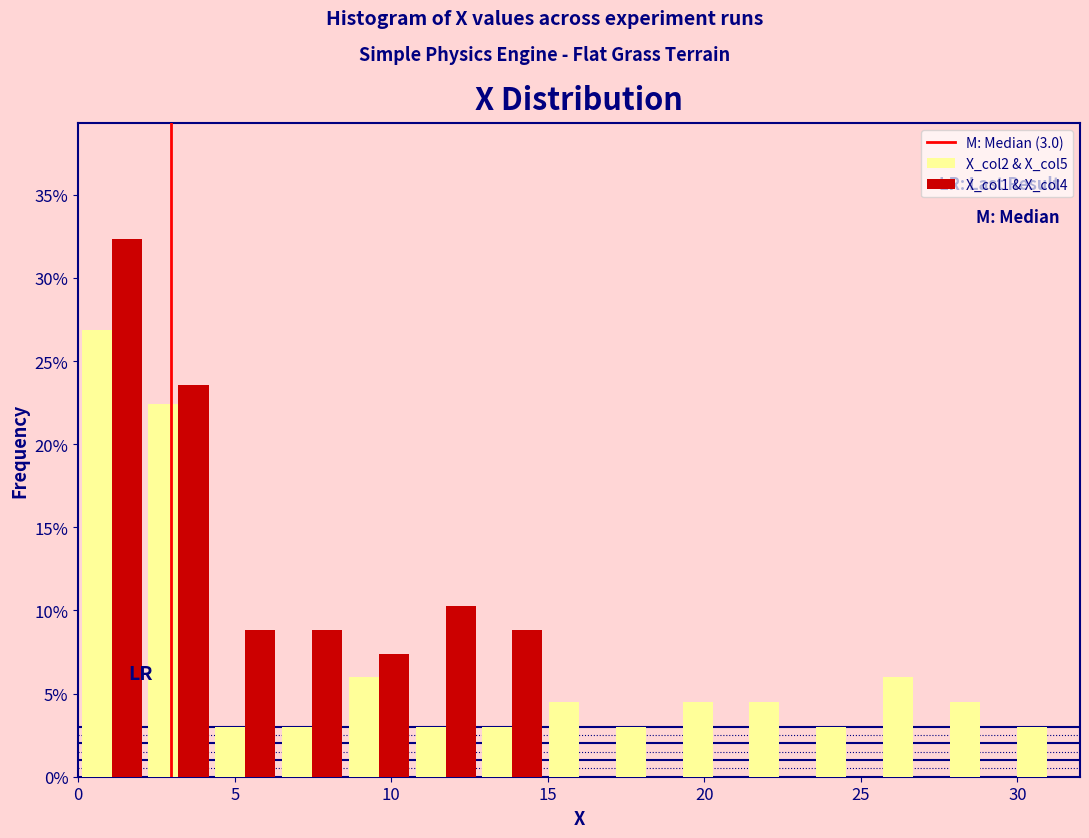

In the X_col2 & X_col5 series, which range on the x-axis has the tallest bar?

0.0 to 2.0